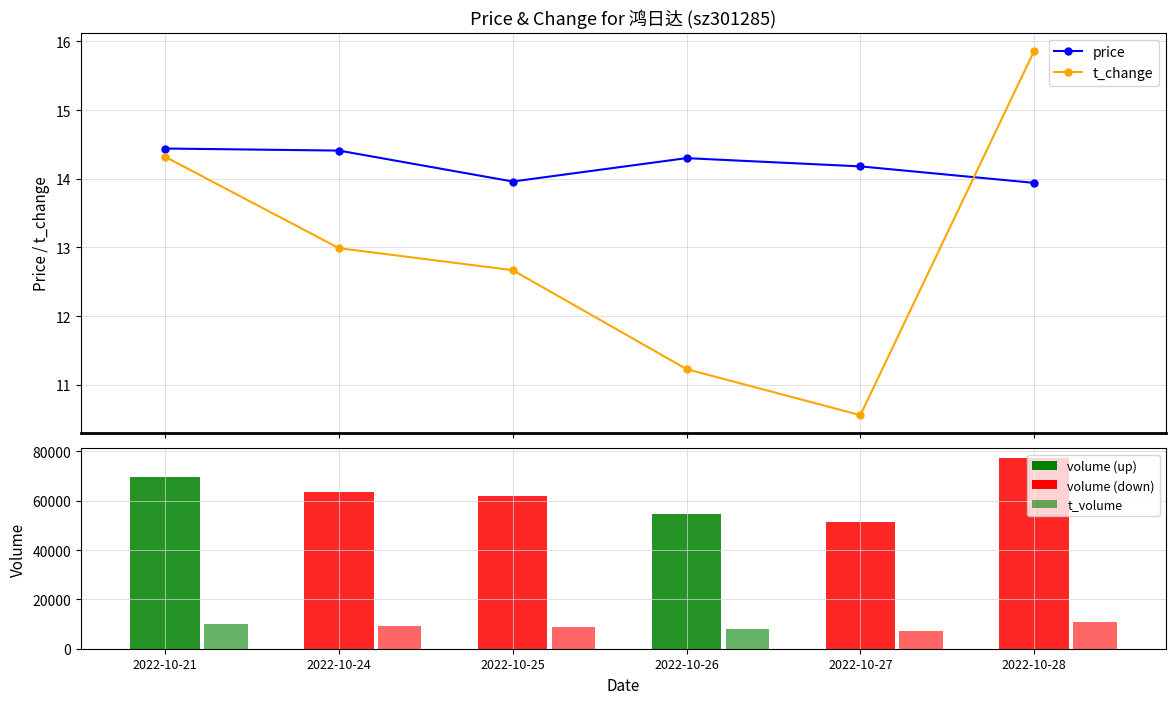

Which series has the largest range (max minus min)?

t_change